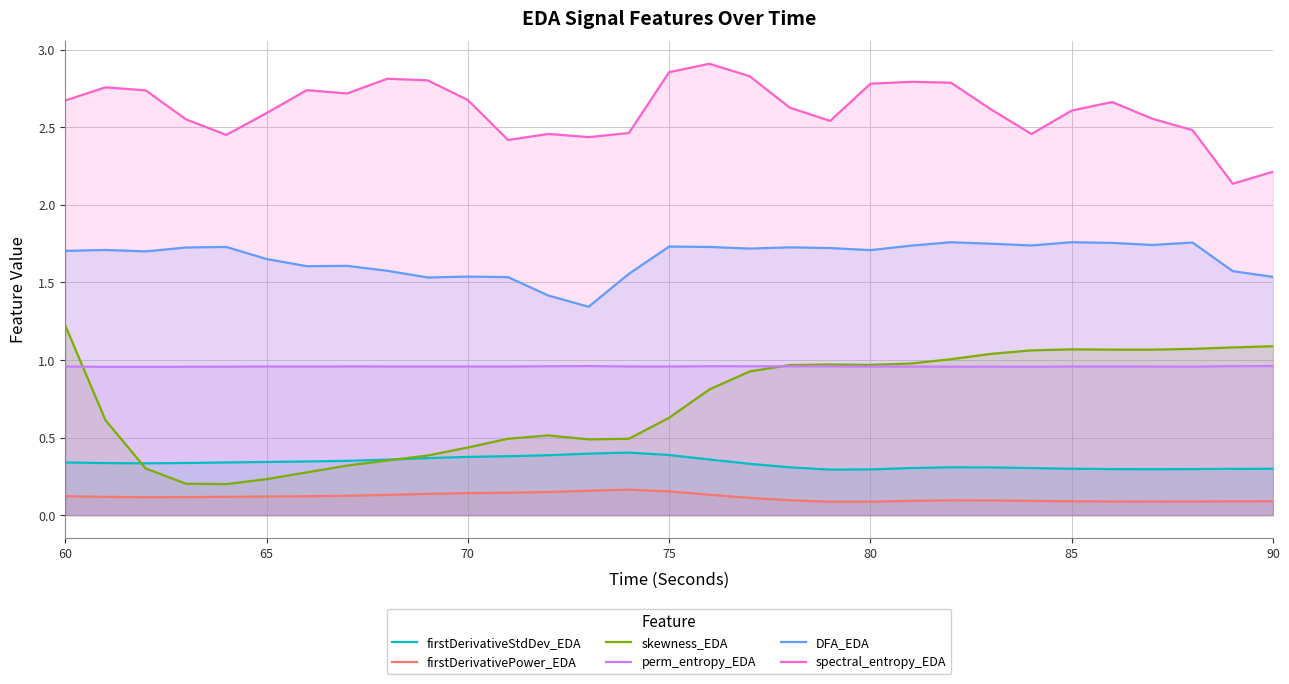

Which series has the widest spread of values?

skewness_EDA